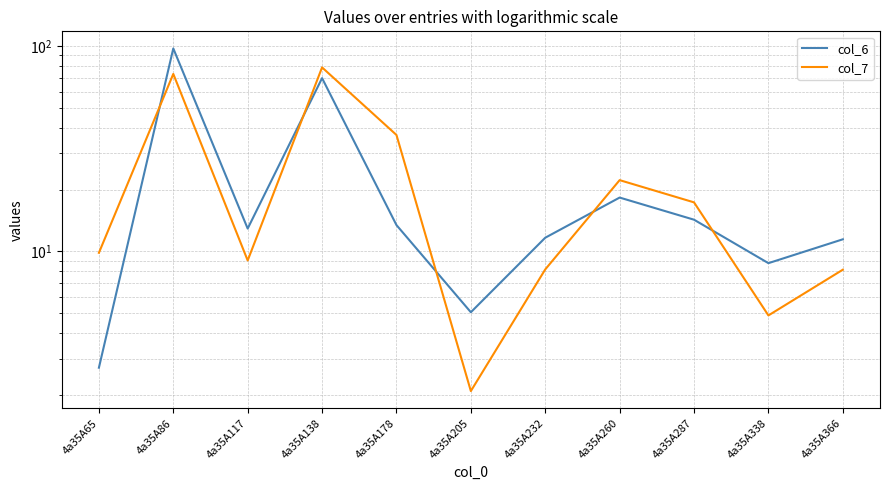

What is the total value across all series at 4a35A287?

31.6